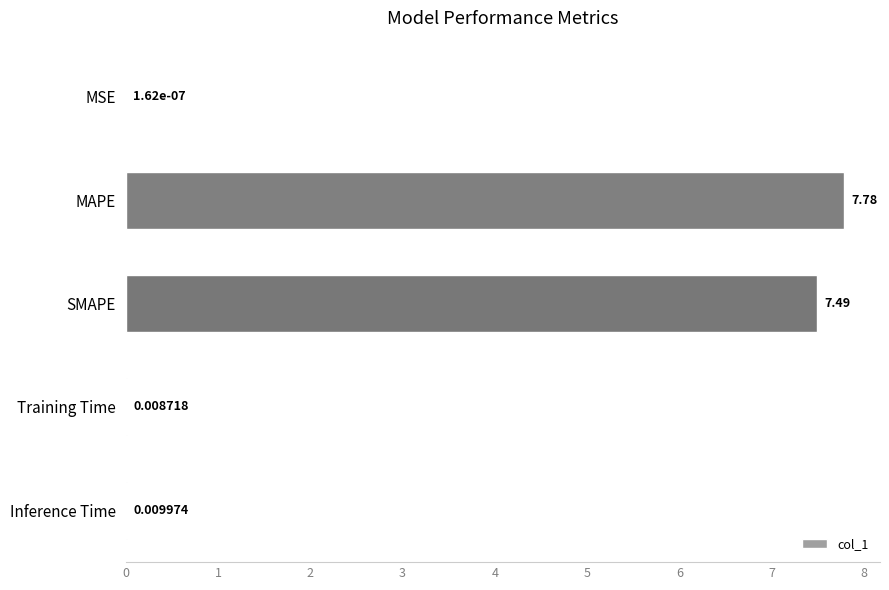

What is the average value?

3.1